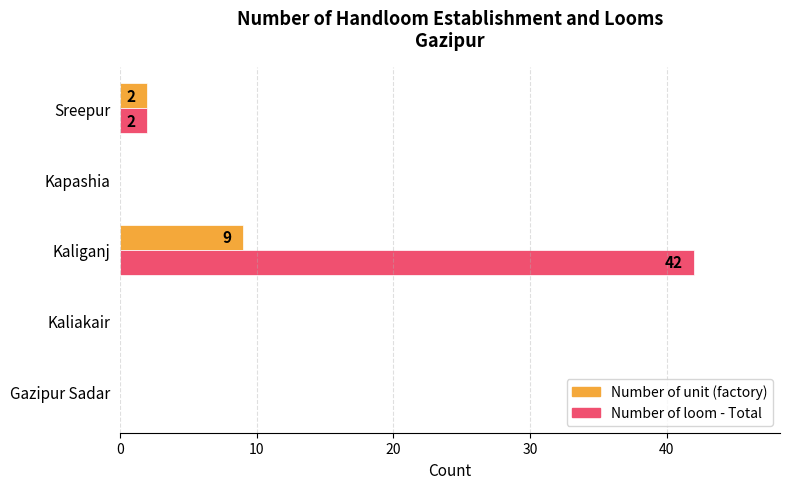

Which series has the largest total across all categories?

Number of loom - Total